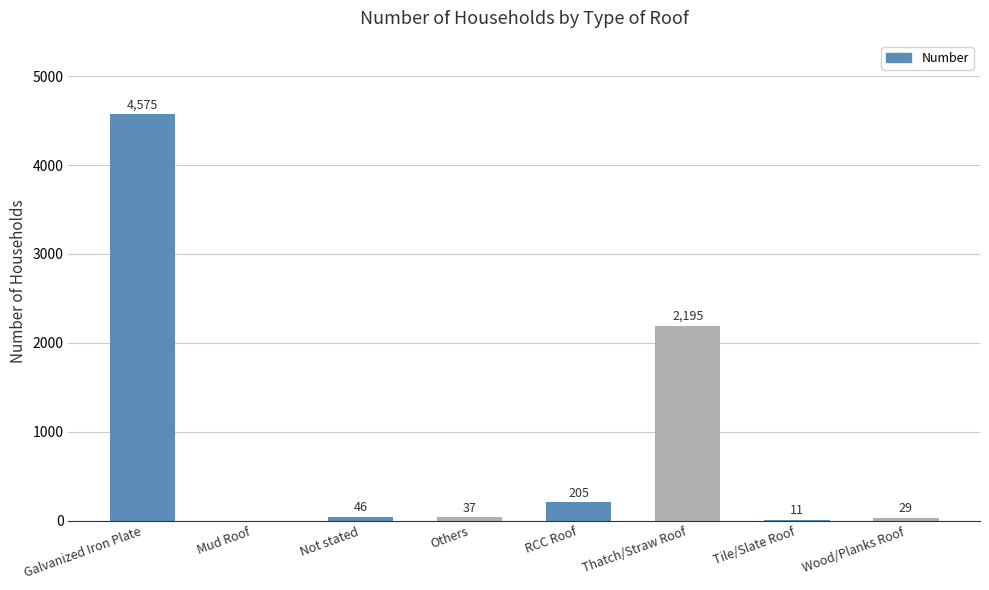

Is it true that the value at Thatch/Straw Roof is 2195?

True